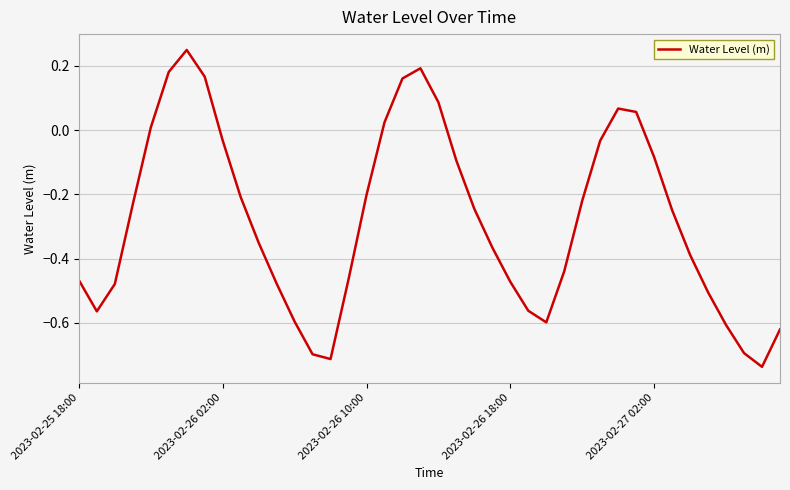

How many points are lower than both their immediate neighbors (excluding endpoints)?

4